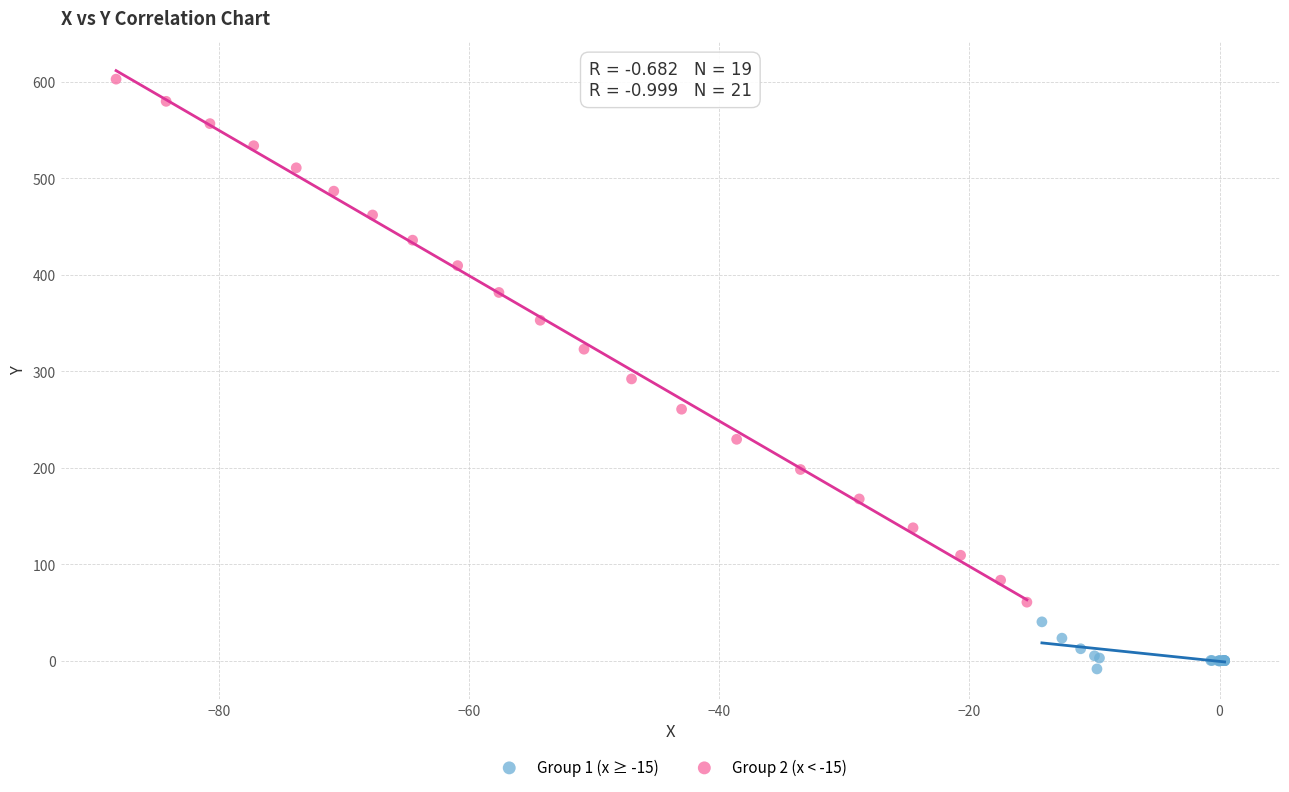

Which series reaches the maximum Y coordinate?

Group 2 (x < -15)